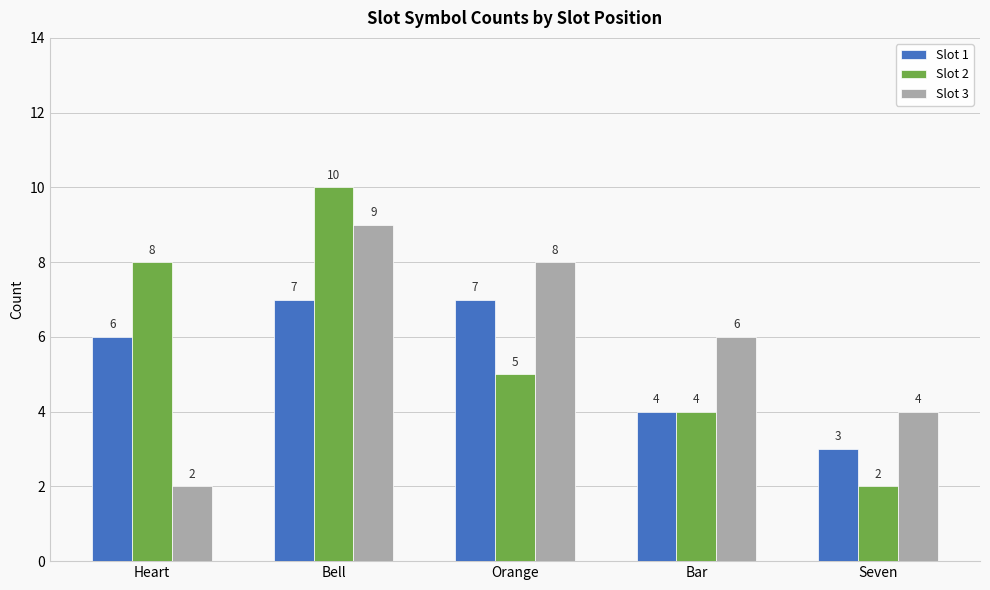

What is the average value of the Slot 3 series?

6